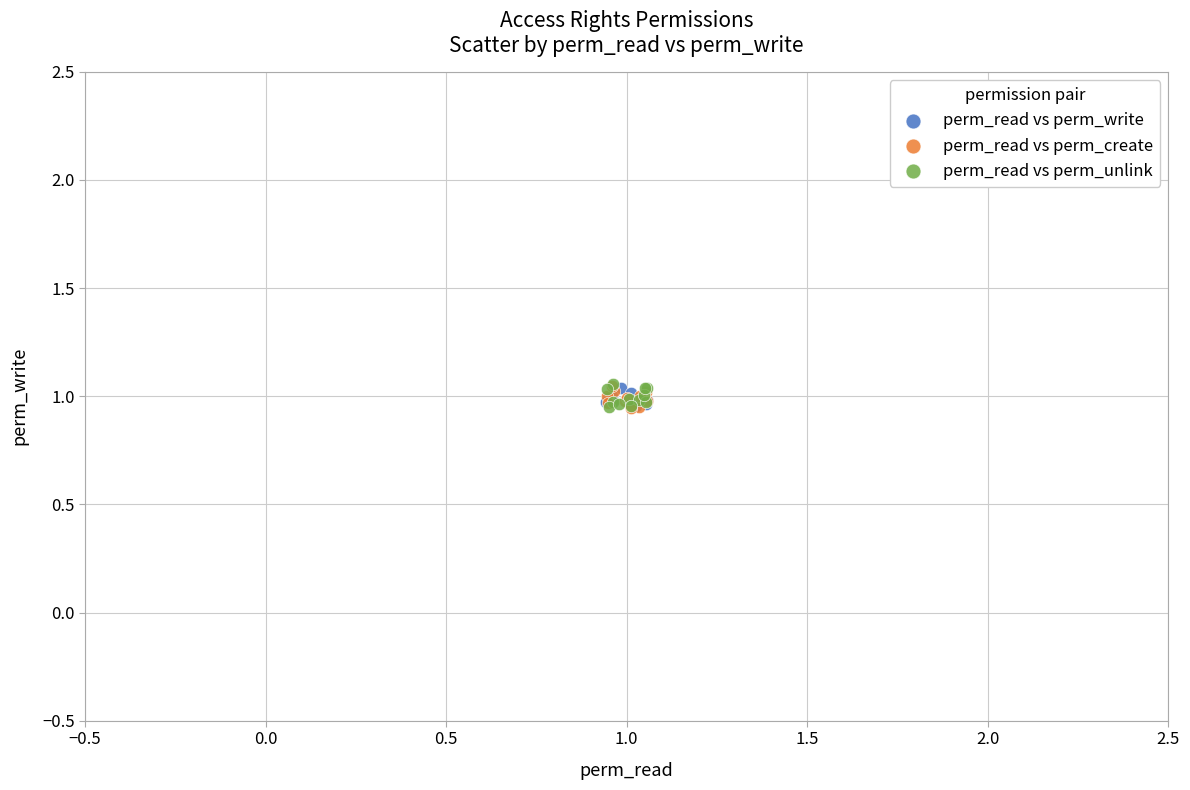

What are all the series names shown in the legend?

perm_read vs perm_write, perm_read vs perm_create, perm_read vs perm_unlink